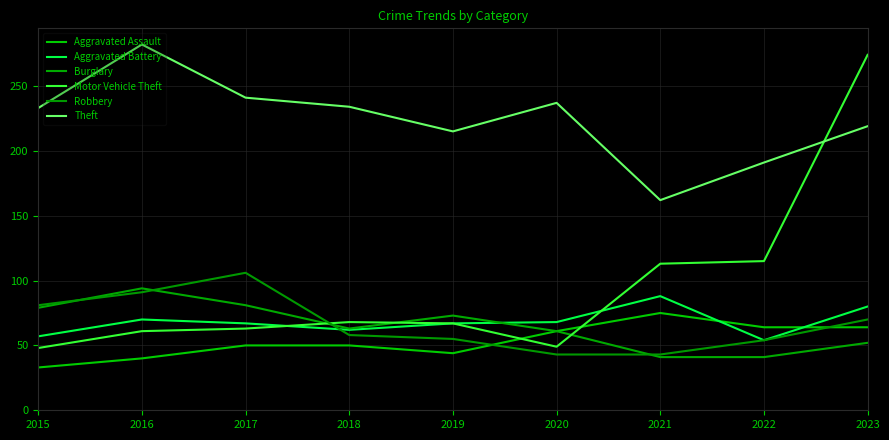

True or false: Aggravated Assault has more than 0 interior local peaks.

True